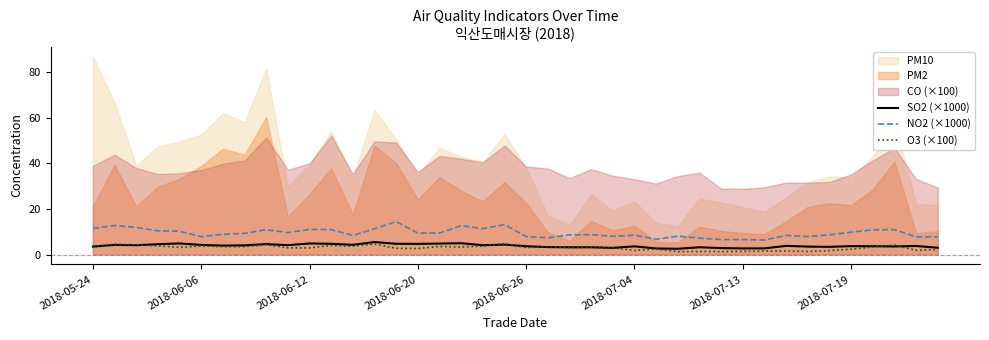

True or false: NO2 (×1000) and SO2 (×1000) cross at least once.

False